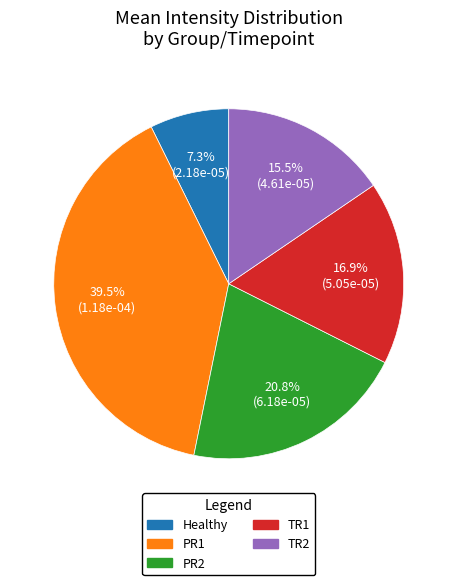

Is PR1 the majority of the pie?

No